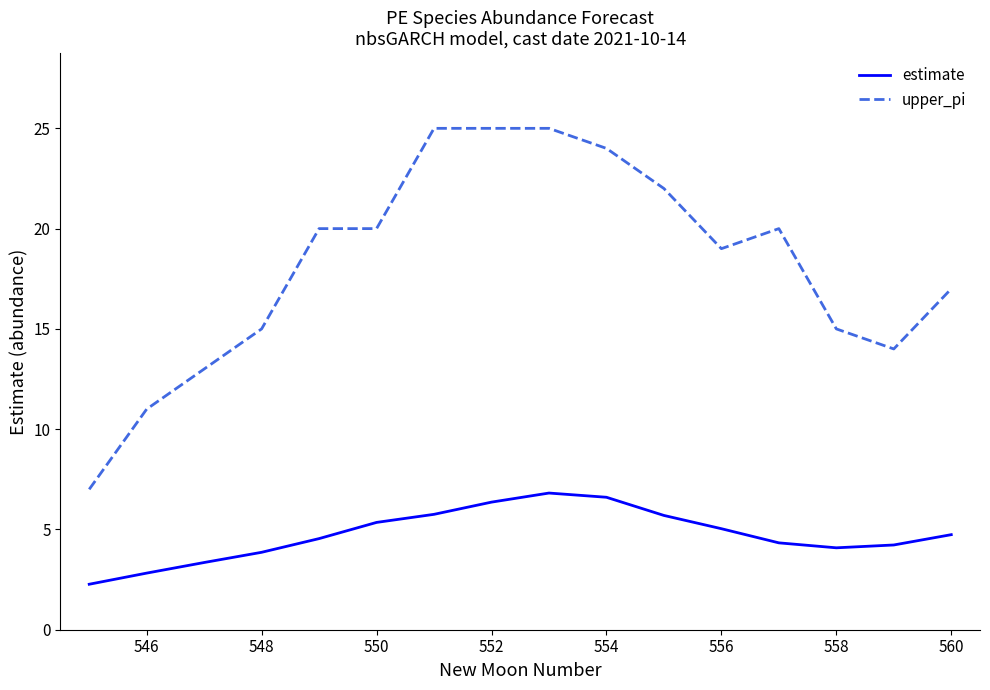

How many lines are shown in the chart?

2